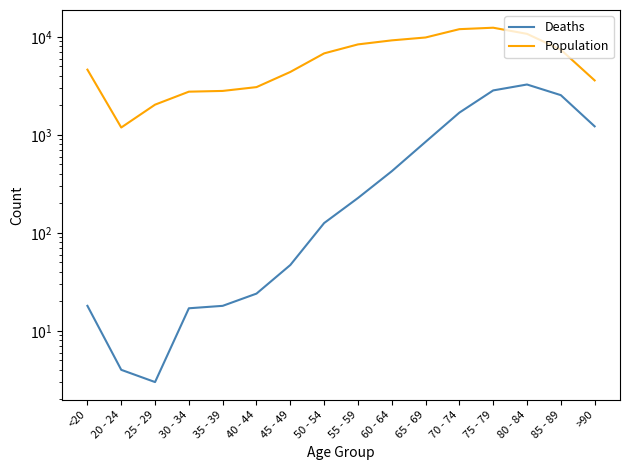

Reading right to left, what are all the values shown in this chart?

Deaths: 1224	2548	3273	2848	1690	850	426	227	126	47	24	18	17	3	4	18
Population: 3604	7417	10764	12434	12018	9883	9236	8400	6803	4396	3078	2814	2765	2038	1191	4641